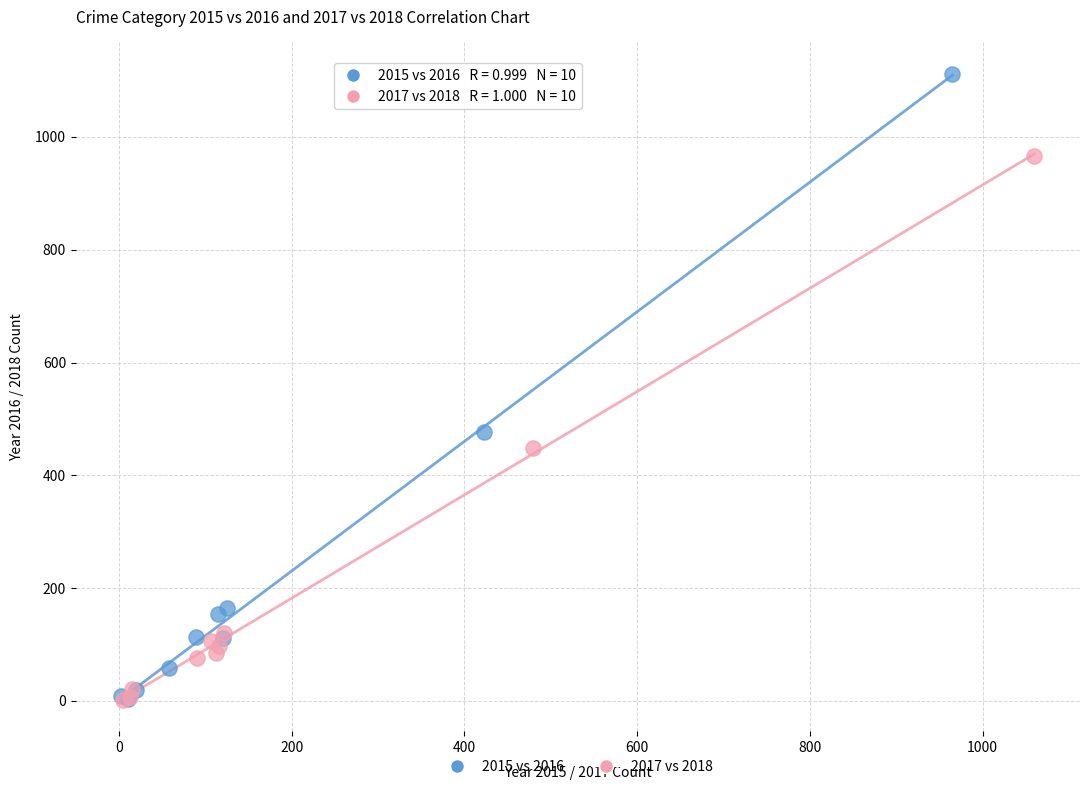

Which series reaches the maximum Y coordinate?

2015 vs 2016